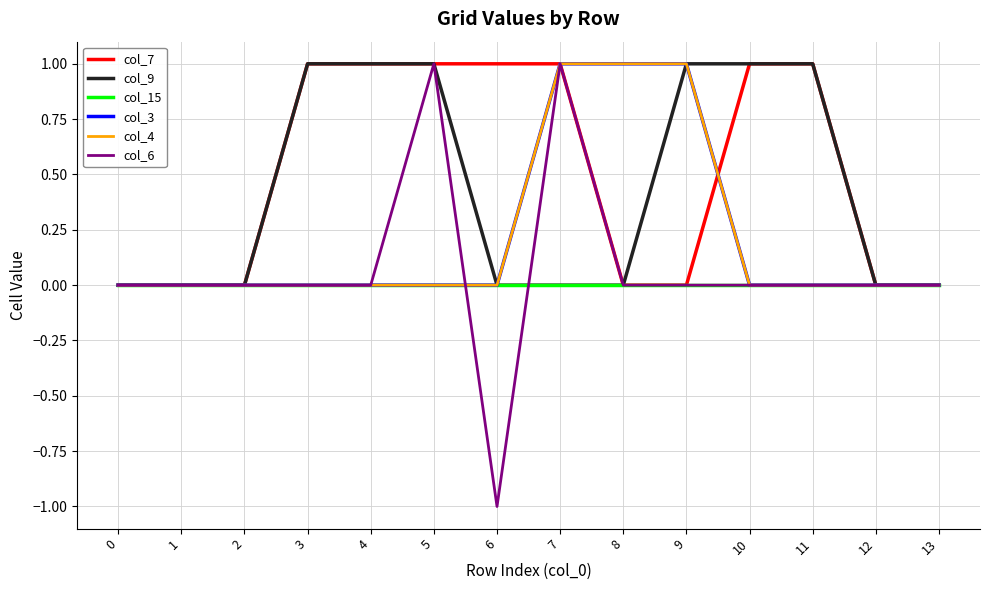

At 6, list the series in order from largest to smallest.

col_7, col_9, col_15, col_3, col_4, col_6